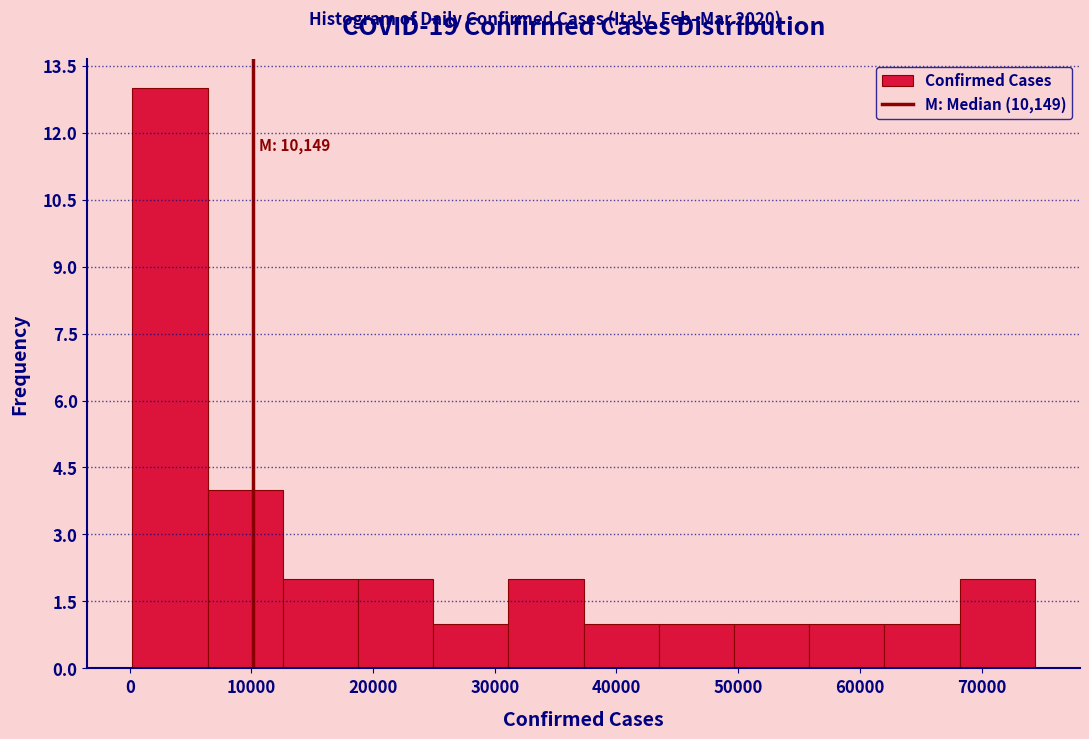

Over which range of the x-axis is the bar tallest?

0 to 6000